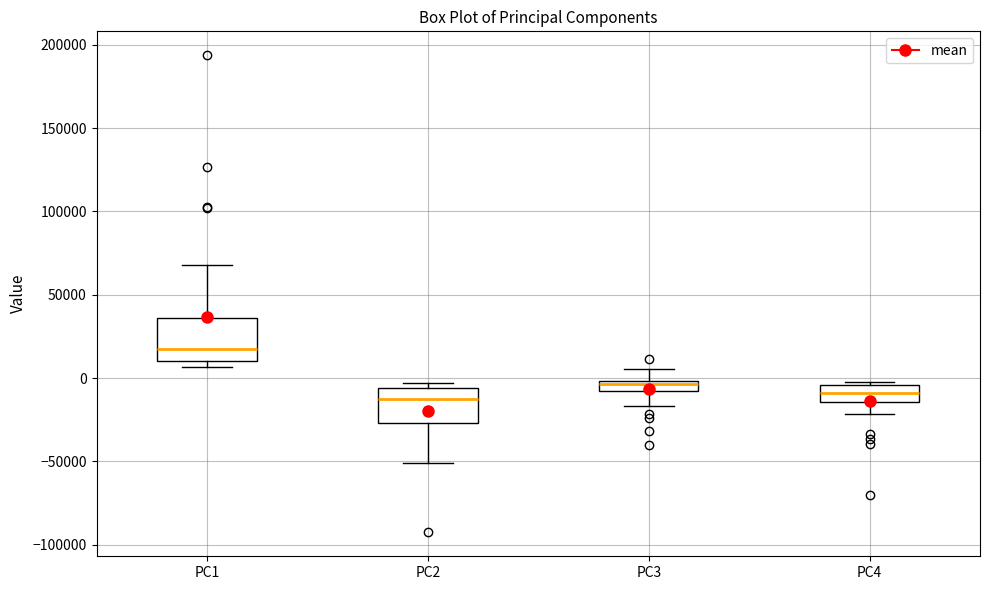

Where does the lower whisker of the box for PC3 end on the y-axis? The values are not printed on the chart, so give them approximately, as read against the axis.

-15000